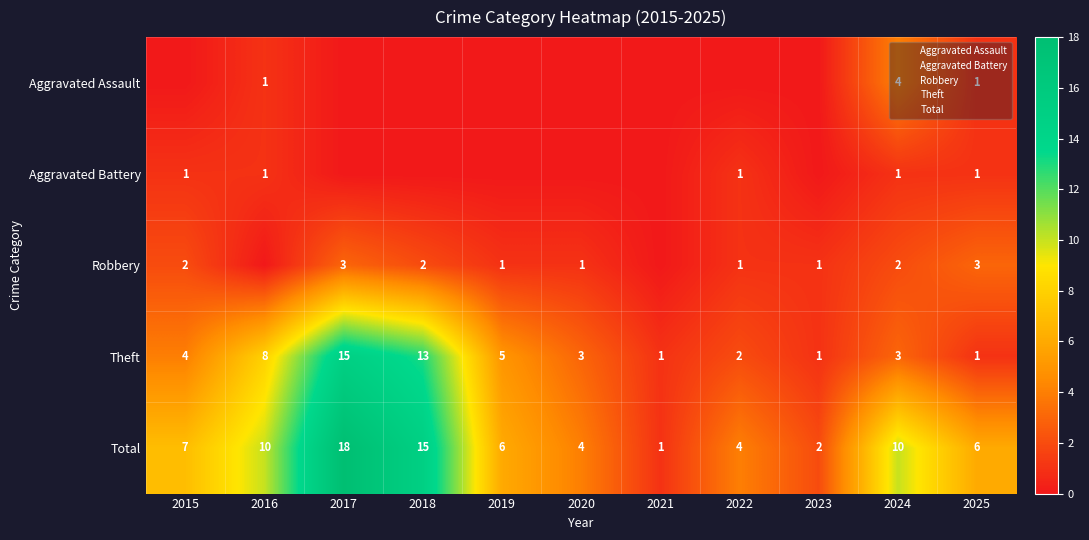

Count the number of categories in the chart.

11